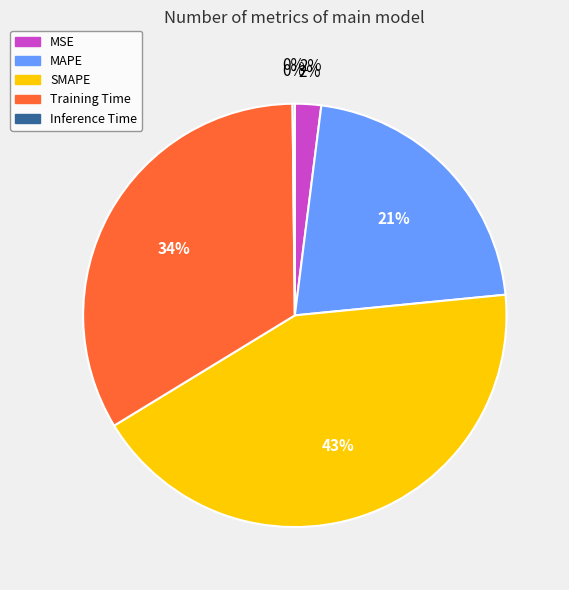

Does any single category account for the majority?

No